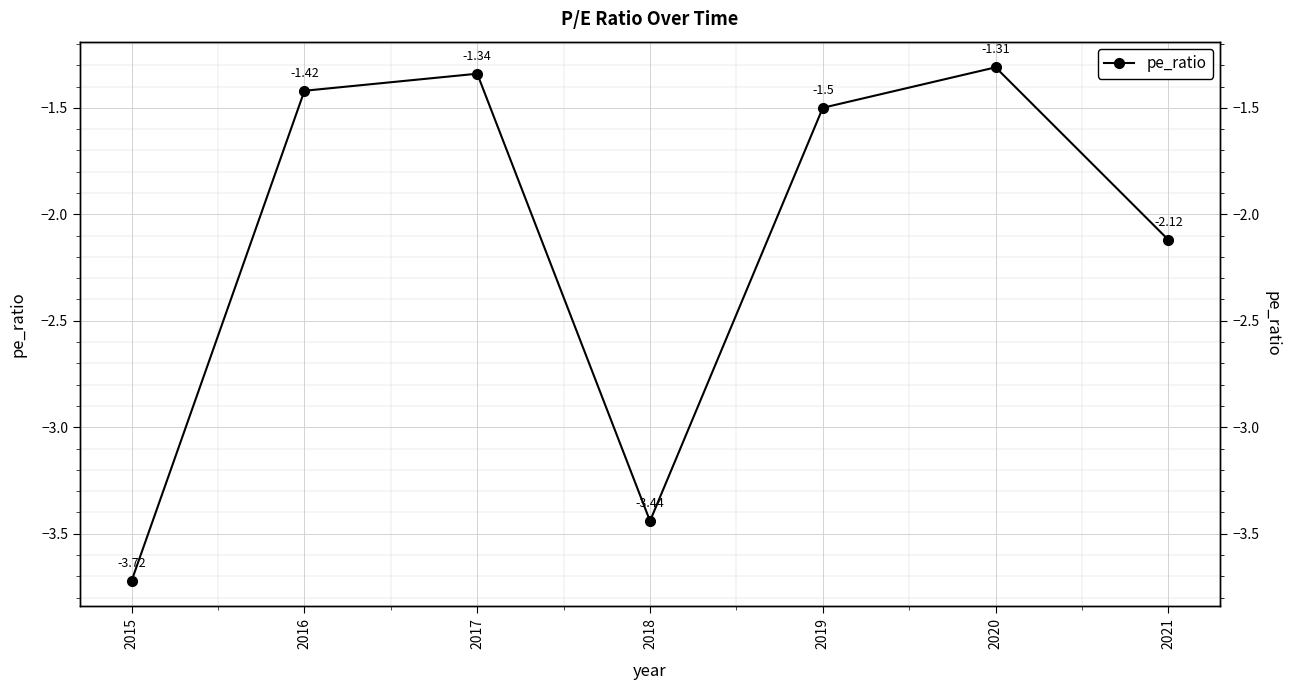

What is the difference between the values at 2021 and 2018?

1.3